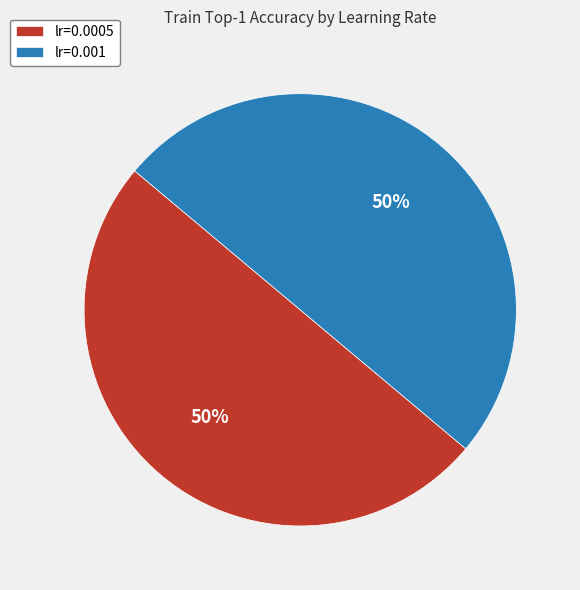

What is the ratio of the value at lr=0.0005 to the value at lr=0.001?

1.0